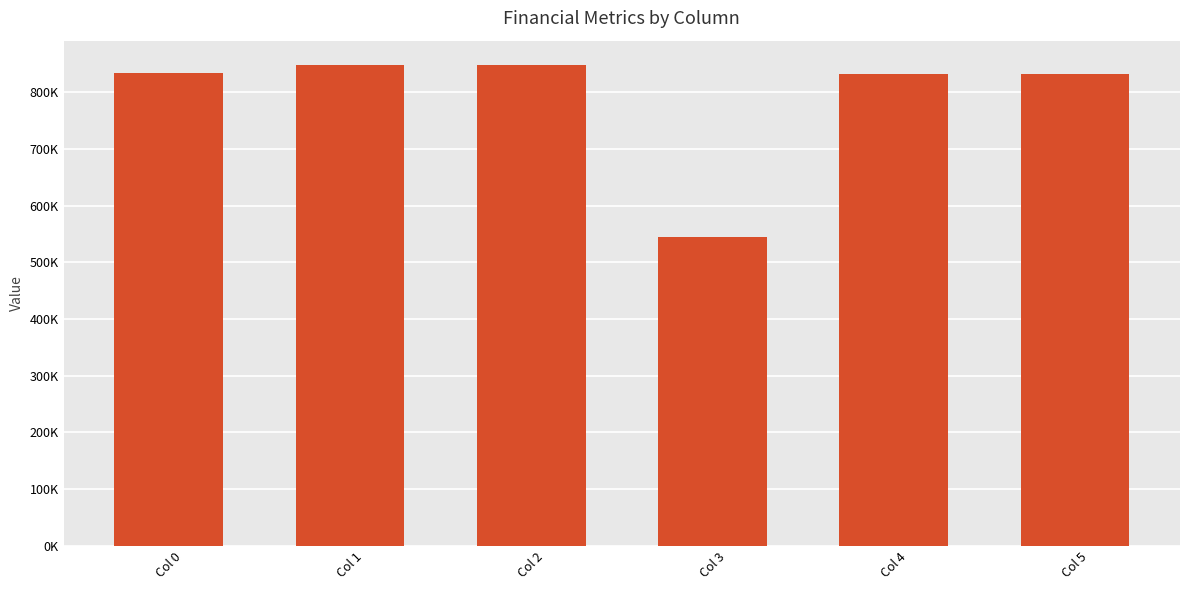

Reading left to right, what are all the values shown in this chart?

834661.5	848484.0	848484.0	544300.1	832158.1	832158.1